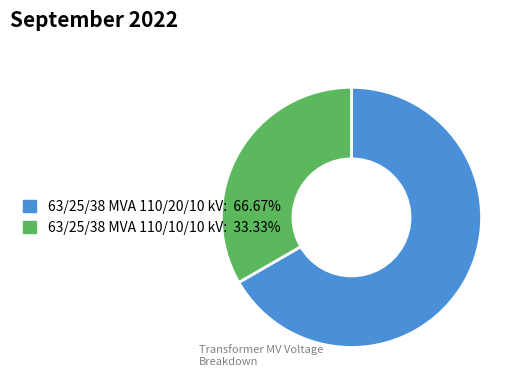

Is there a majority slice in this chart?

Yes